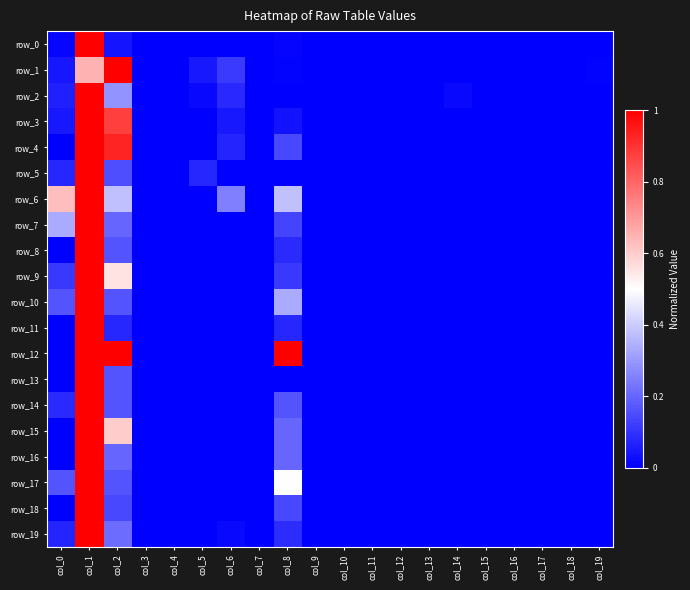

Which category has the highest value in the row_13 series?

col_1